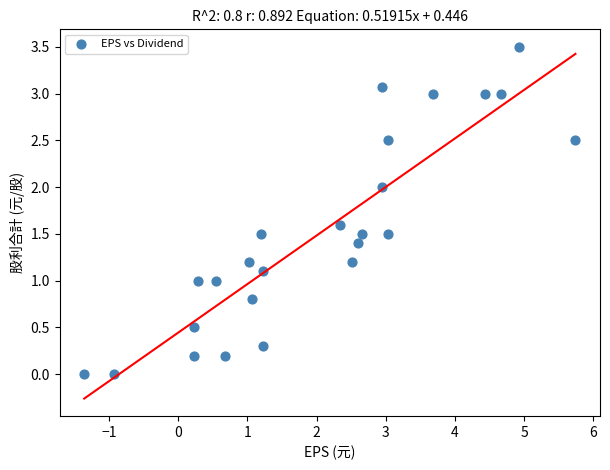

What is the range of Y values (max minus min)?

3.5